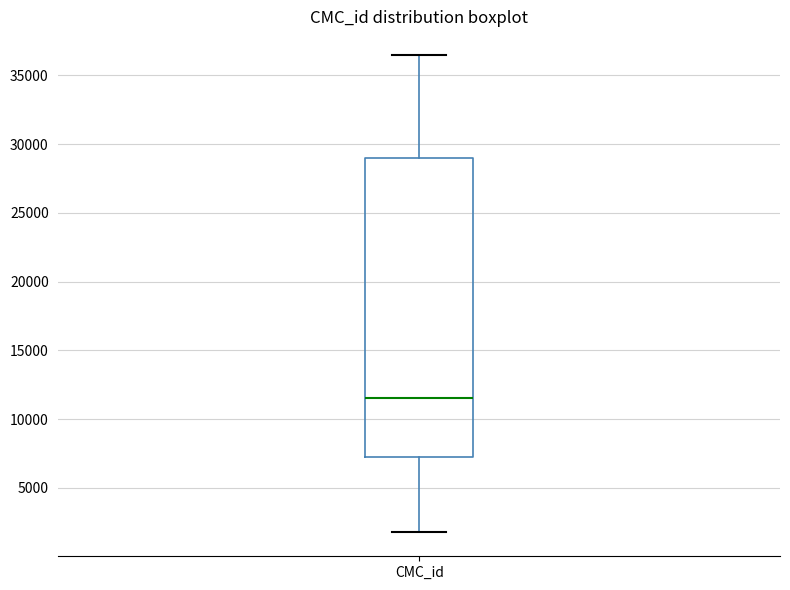

Transcribe this box plot: give where the median line is, the range the box spans, and where the two whiskers end, as read against the y-axis. The values are not printed on the chart, so give them approximately, as read against the axis.

median 11500, box 7500 to 29000, whiskers 2000 to 36500